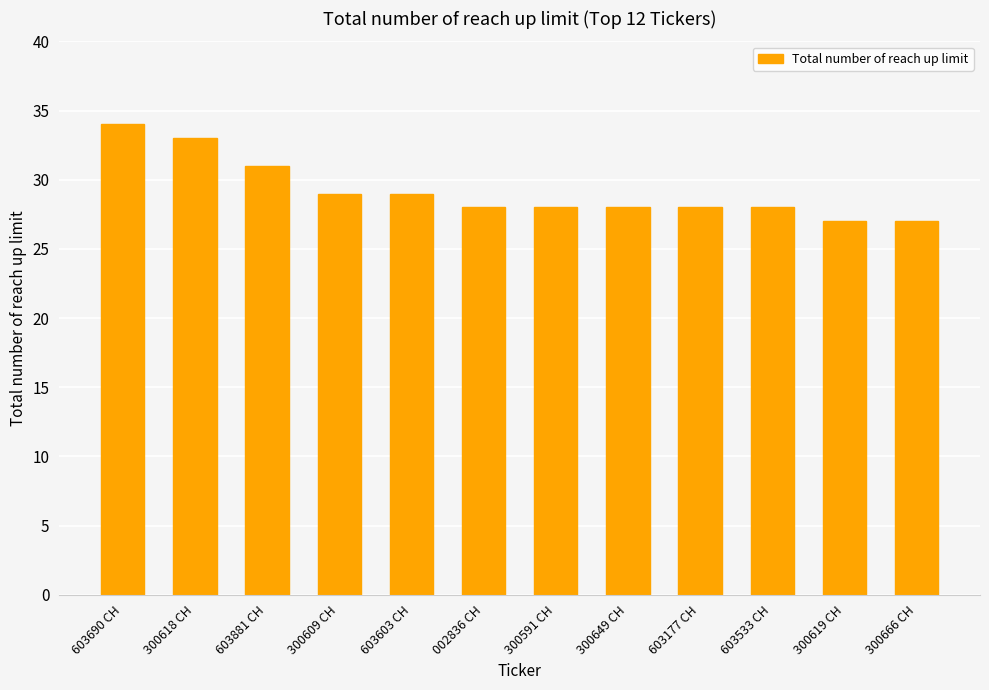

What is the ratio of the value at 603690 CH to the value at 300619 CH?

1.3